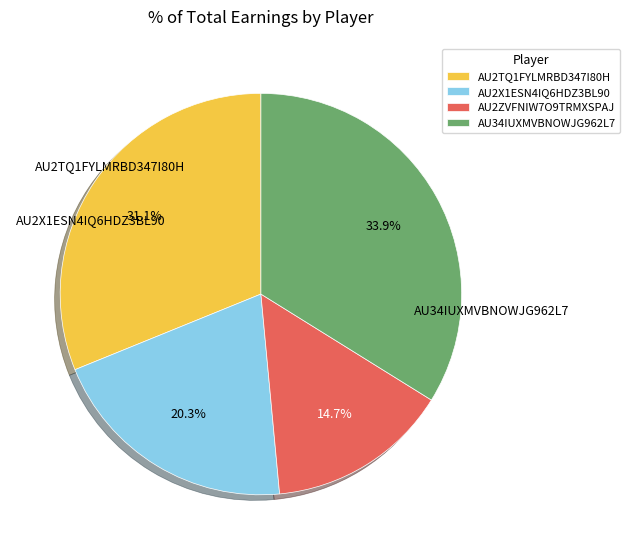

To the nearest percent, what is the difference between the largest and smallest slice percentages?

19%